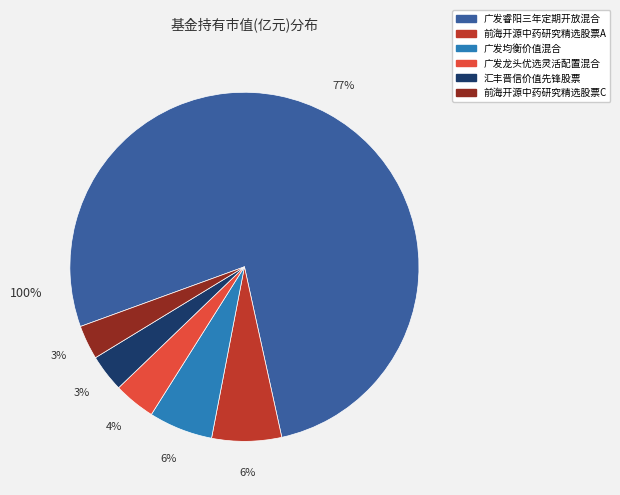

What percentage is NOT represented by 前海开源中药研究精选股票A?

93.5%